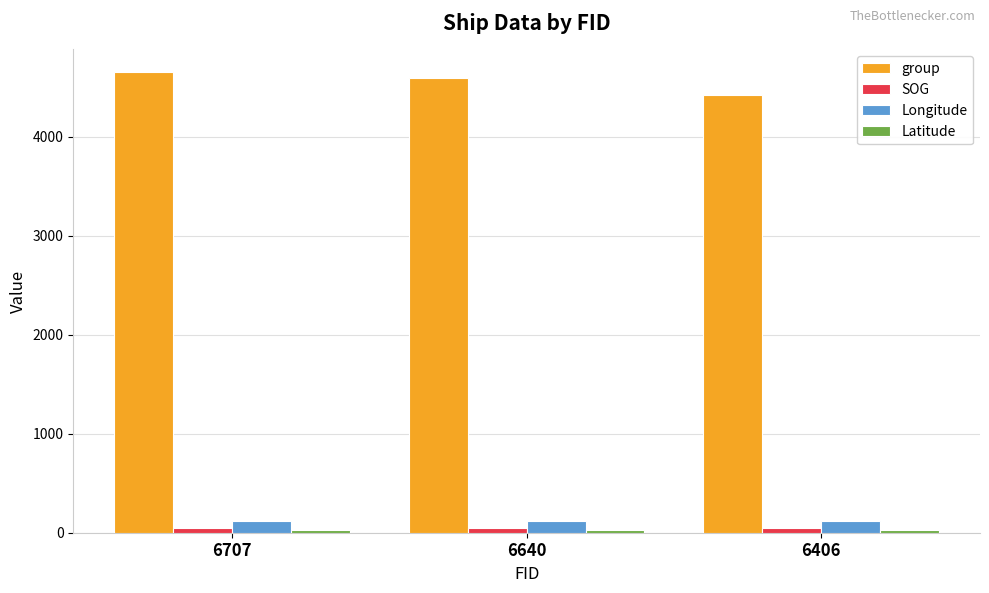

What is the sum of the Longitude values at 6707 and 6640?

243.9